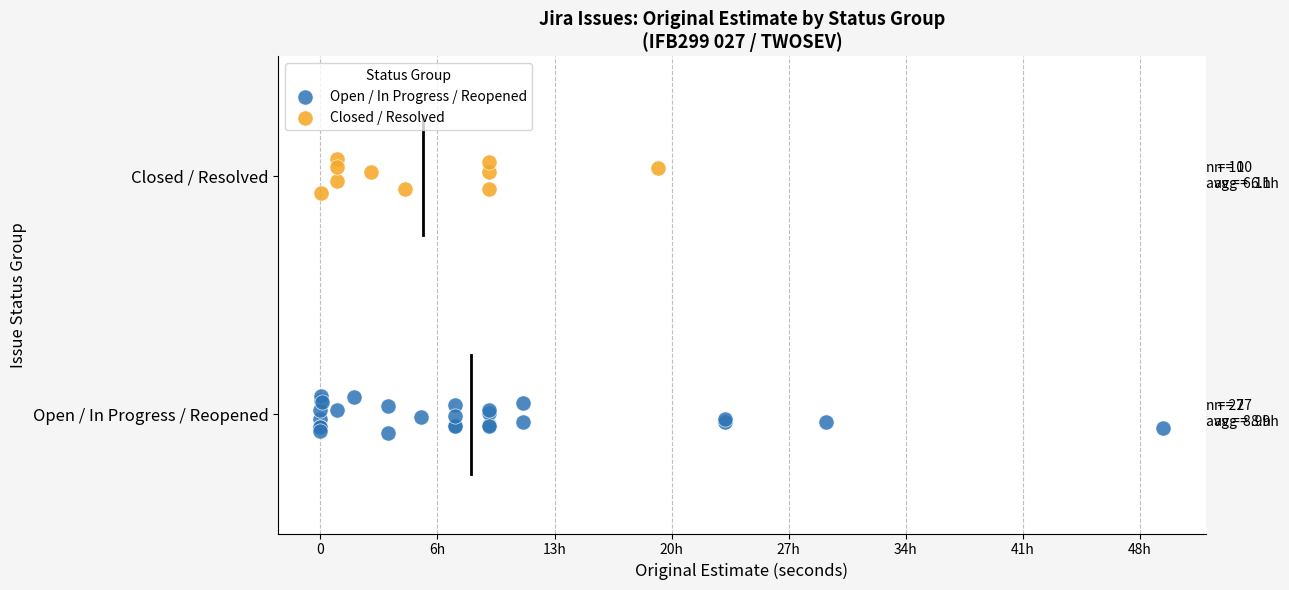

Which series has the widest spread of Y values?

Open / In Progress / Reopened